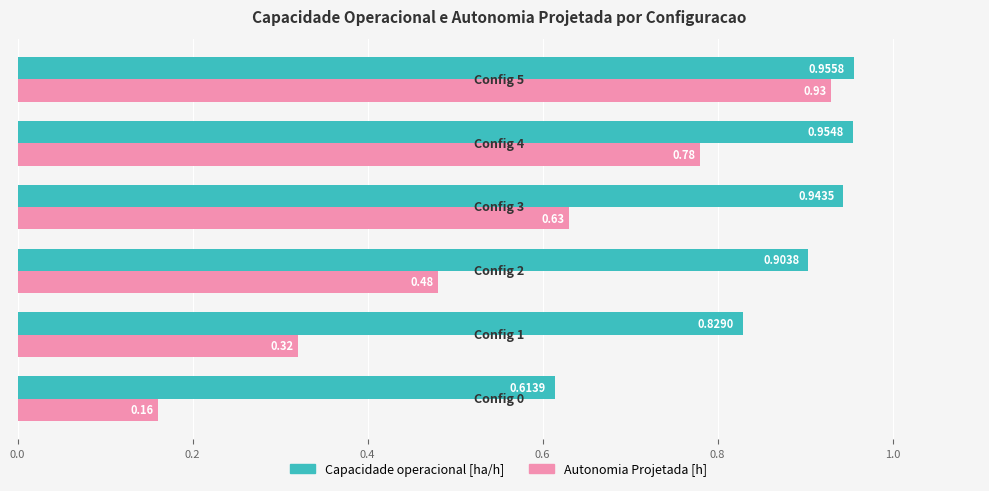

Which series has the widest spread of values?

Autonomia Projetada [h]